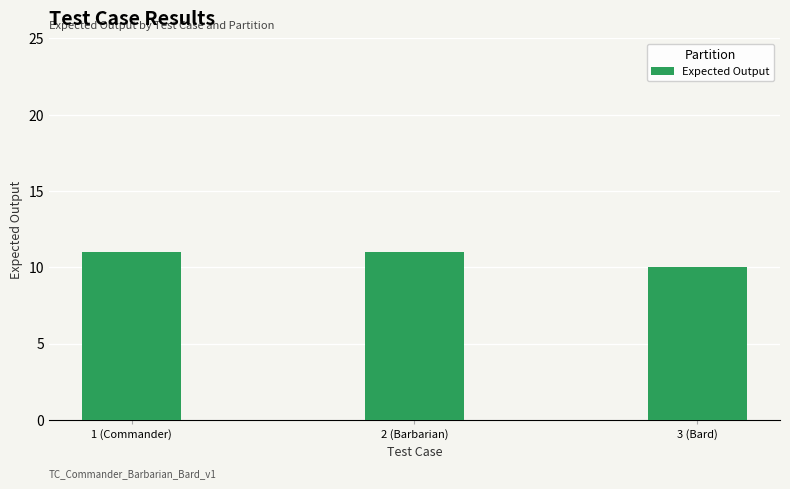

What is the minimum value shown in the chart?

10